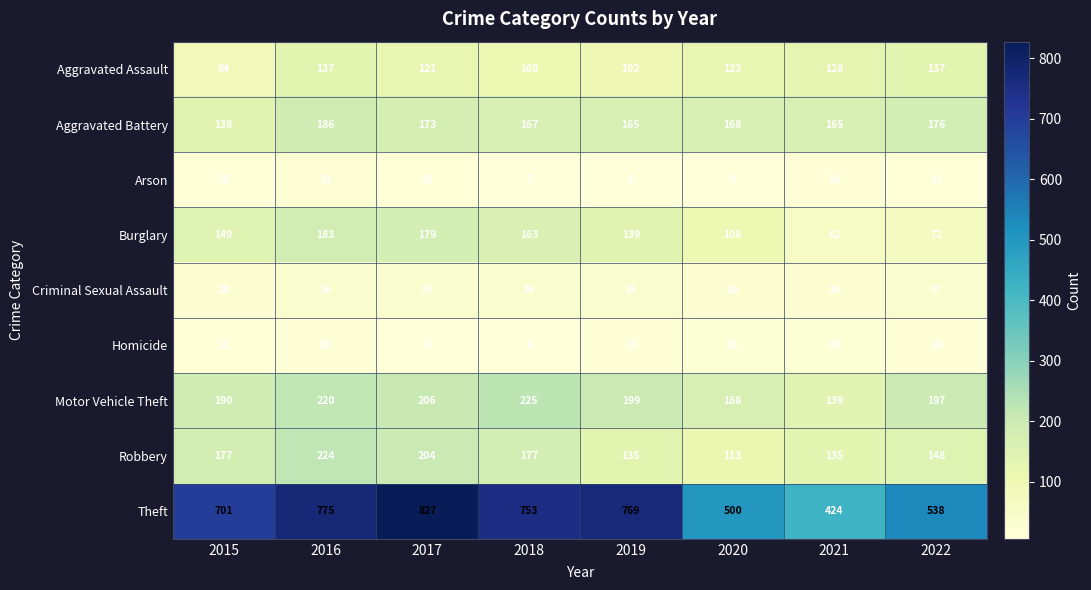

At how many categories does at least one series exceed 263?

8